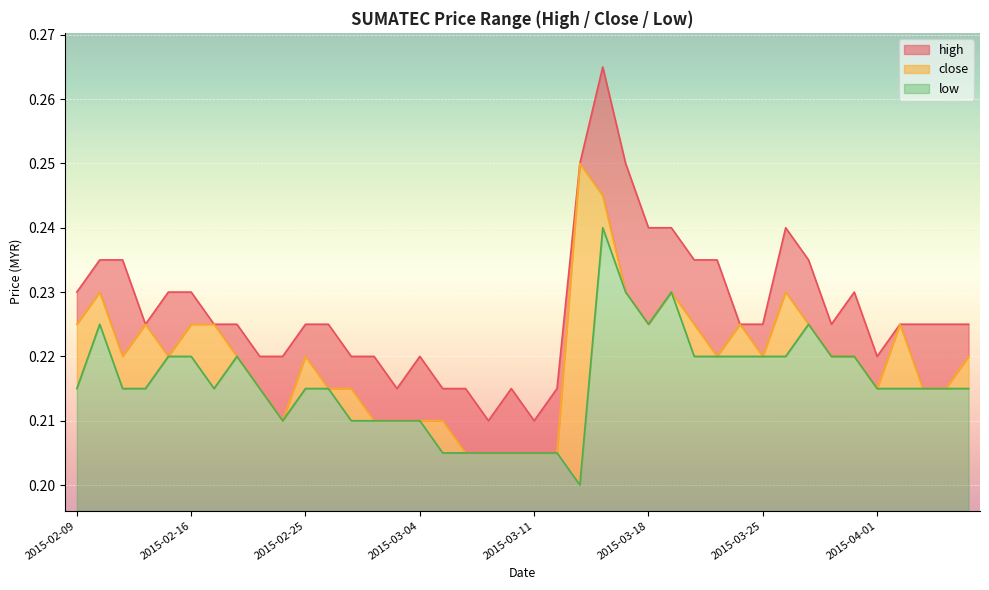

What are all the series names shown in the legend?

high, close, low